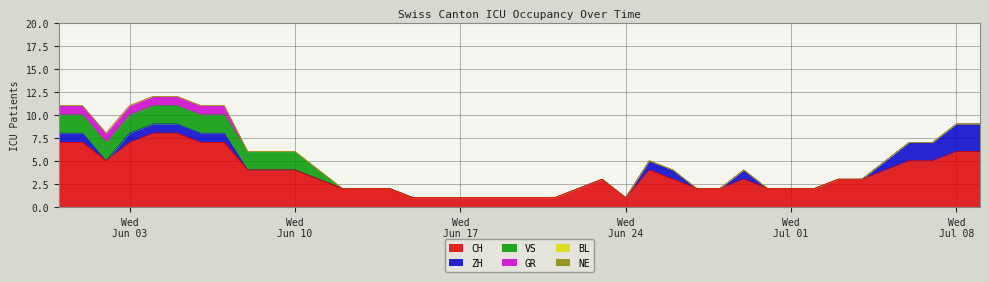

Reading left to right, transcribe all the data shown in this chart.

CH: 0=7	1=7	2=5	3=7	4=8	5=8	6=7	7=7	8=4	9=4	10=4	11=3	12=2	13=2	14=2	15=1	16=1	17=1	18=1	19=1	20=1	21=1	22=2	23=3	24=1	25=4	26=3	27=2	28=2	29=3	30=2	31=2	32=2	33=3	34=3	35=4	36=5	37=5	38=6	39=6
ZH: 0=1	1=1	2=0	3=1	4=1	5=1	6=1	7=1	8=0	9=0	10=0	11=0	12=0	13=0	14=0	15=0	16=0	17=0	18=0	19=0	20=0	21=0	22=0	23=0	24=0	25=1	26=1	27=0	28=0	29=1	30=0	31=0	32=0	33=0	34=0	35=1	36=2	37=2	38=3	39=3
VS: 0=2	1=2	2=2	3=2	4=2	5=2	6=2	7=2	8=2	9=2	10=2	11=1	12=0	13=0	14=0	15=0	16=0	17=0	18=0	19=0	20=0	21=0	22=0	23=0	24=0	25=0	26=0	27=0	28=0	29=0	30=0	31=0	32=0	33=0	34=0	35=0	36=0	37=0	38=0	39=0
GR: 0=1	1=1	2=1	3=1	4=1	5=1	6=1	7=1	8=0	9=0	10=0	11=0	12=0	13=0	14=0	15=0	16=0	17=0	18=0	19=0	20=0	21=0	22=0	23=0	24=0	25=0	26=0	27=0	28=0	29=0	30=0	31=0	32=0	33=0	34=0	35=0	36=0	37=0	38=0	39=0
BL: 0=0	1=0	2=0	3=0	4=0	5=0	6=0	7=0	8=0	9=0	10=0	11=0	12=0	13=0	14=0	15=0	16=0	17=0	18=0	19=0	20=0	21=0	22=0	23=0	24=0	25=0	26=0	27=0	28=0	29=0	30=0	31=0	32=0	33=0	34=0	35=0	36=0	37=0	38=0	39=0
NE: 0=0	1=0	2=0	3=0	4=0	5=0	6=0	7=0	8=0	9=0	10=0	11=0	12=0	13=0	14=0	15=0	16=0	17=0	18=0	19=0	20=0	21=0	22=0	23=0	24=0	25=0	26=0	27=0	28=0	29=0	30=0	31=0	32=0	33=0	34=0	35=0	36=0	37=0	38=0	39=0